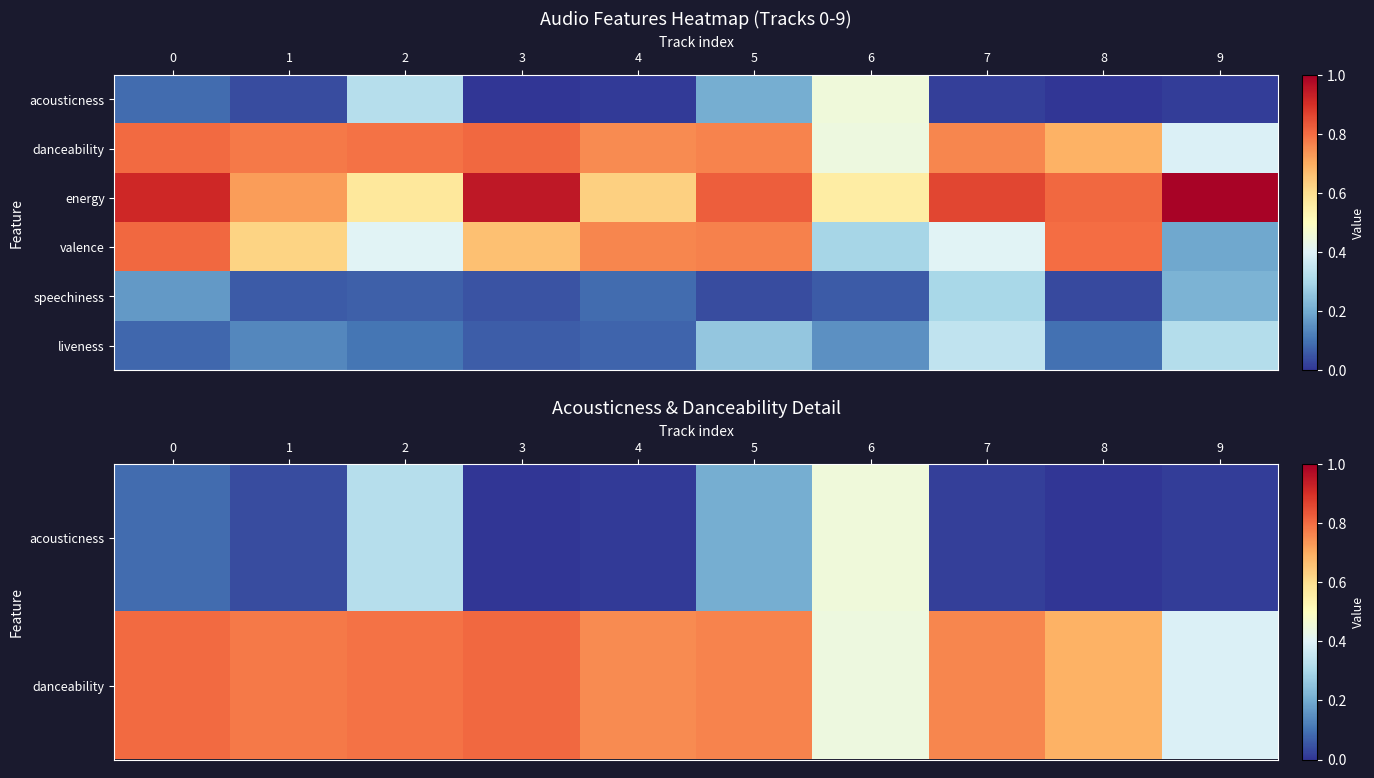

Between 4 and 3, which is larger?

4